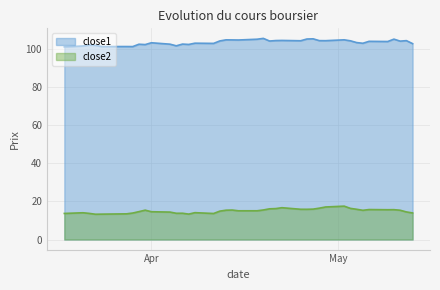

In close2, how many points are higher than both neighbors (excluding endpoints)?

9